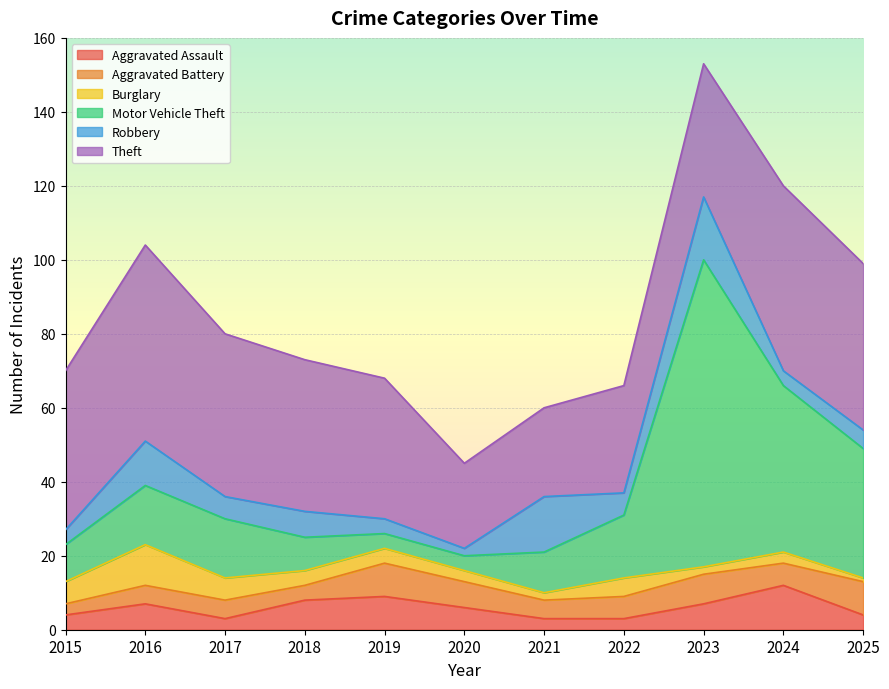

True or false: Burglary and Robbery intersect in this chart.

True